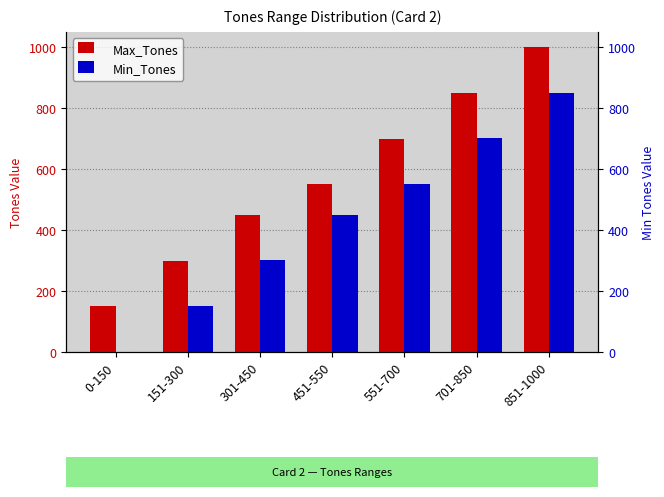

What is the greatest value displayed?

1000